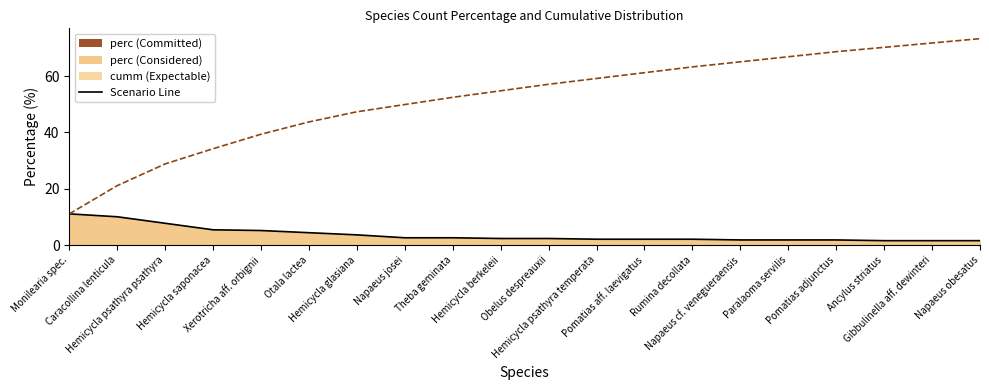

Which category has the lowest value across all series?

Ancylus striatus